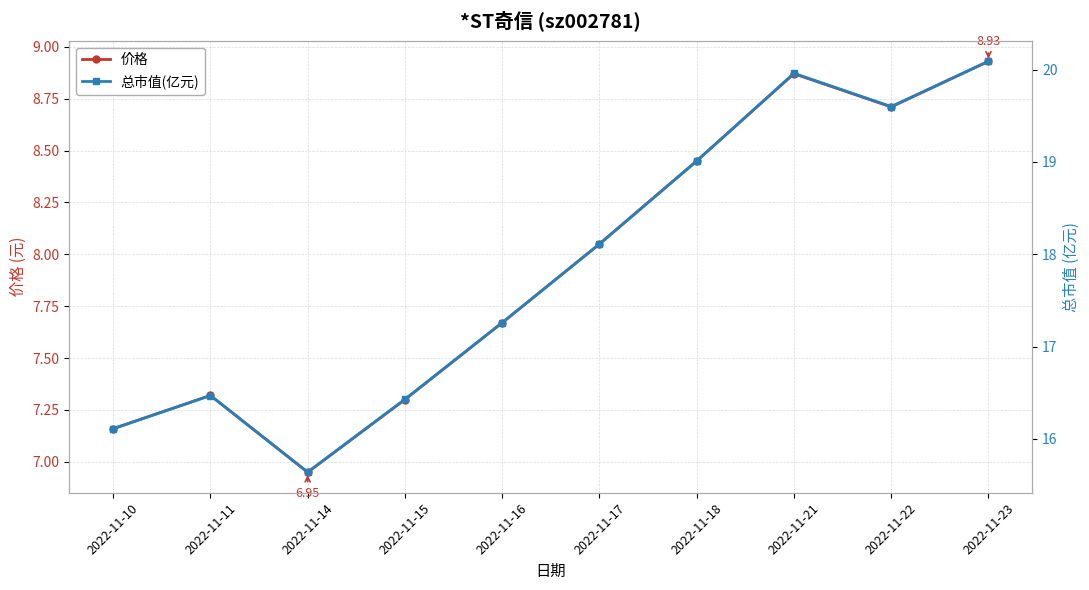

Where is 价格 nearest to the value 7?

2022-11-14